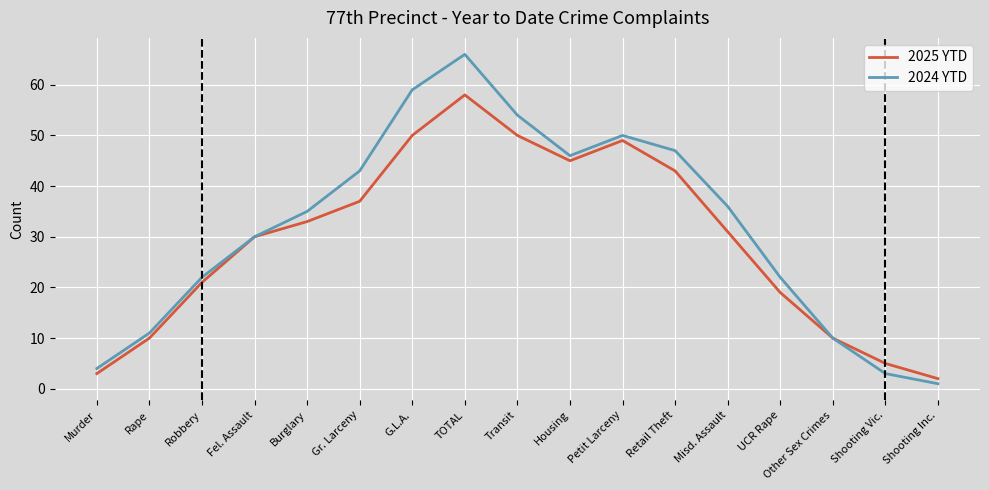

Count the number of data series in this chart.

2